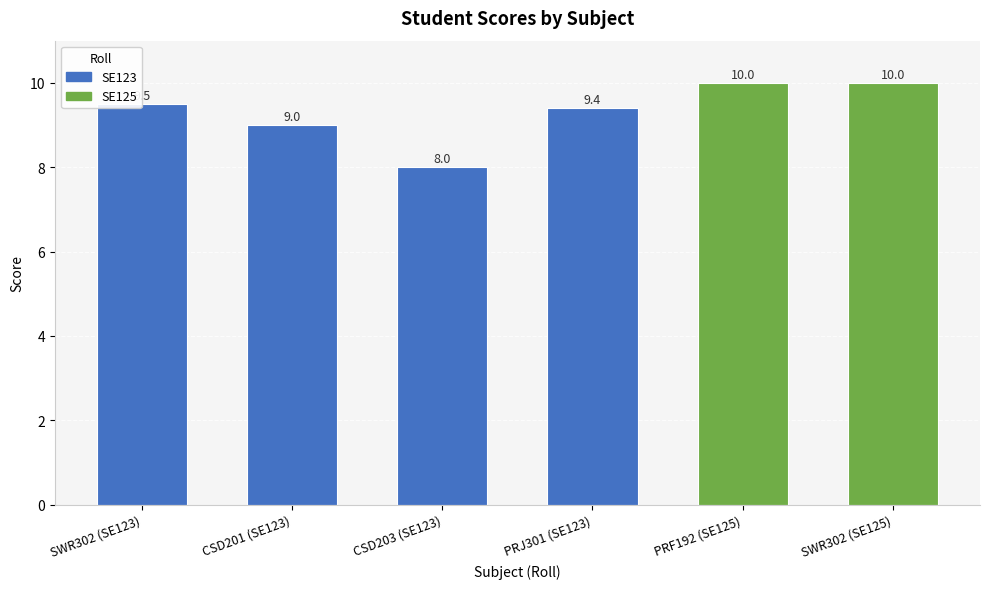

What is the approximate value at PRF192 (SE125)?

10.0